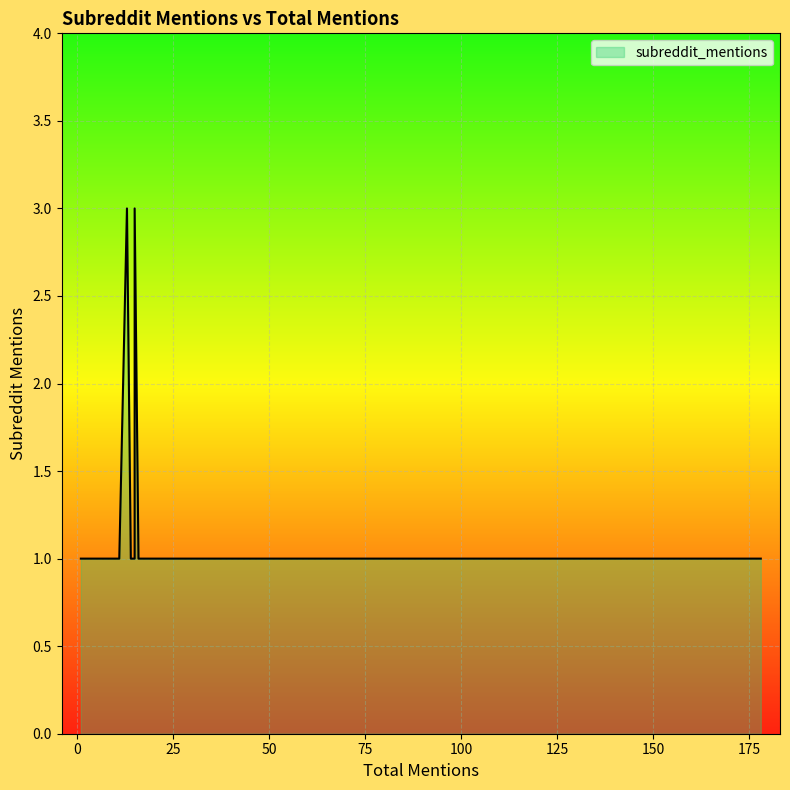

How many lines are shown in the chart?

1